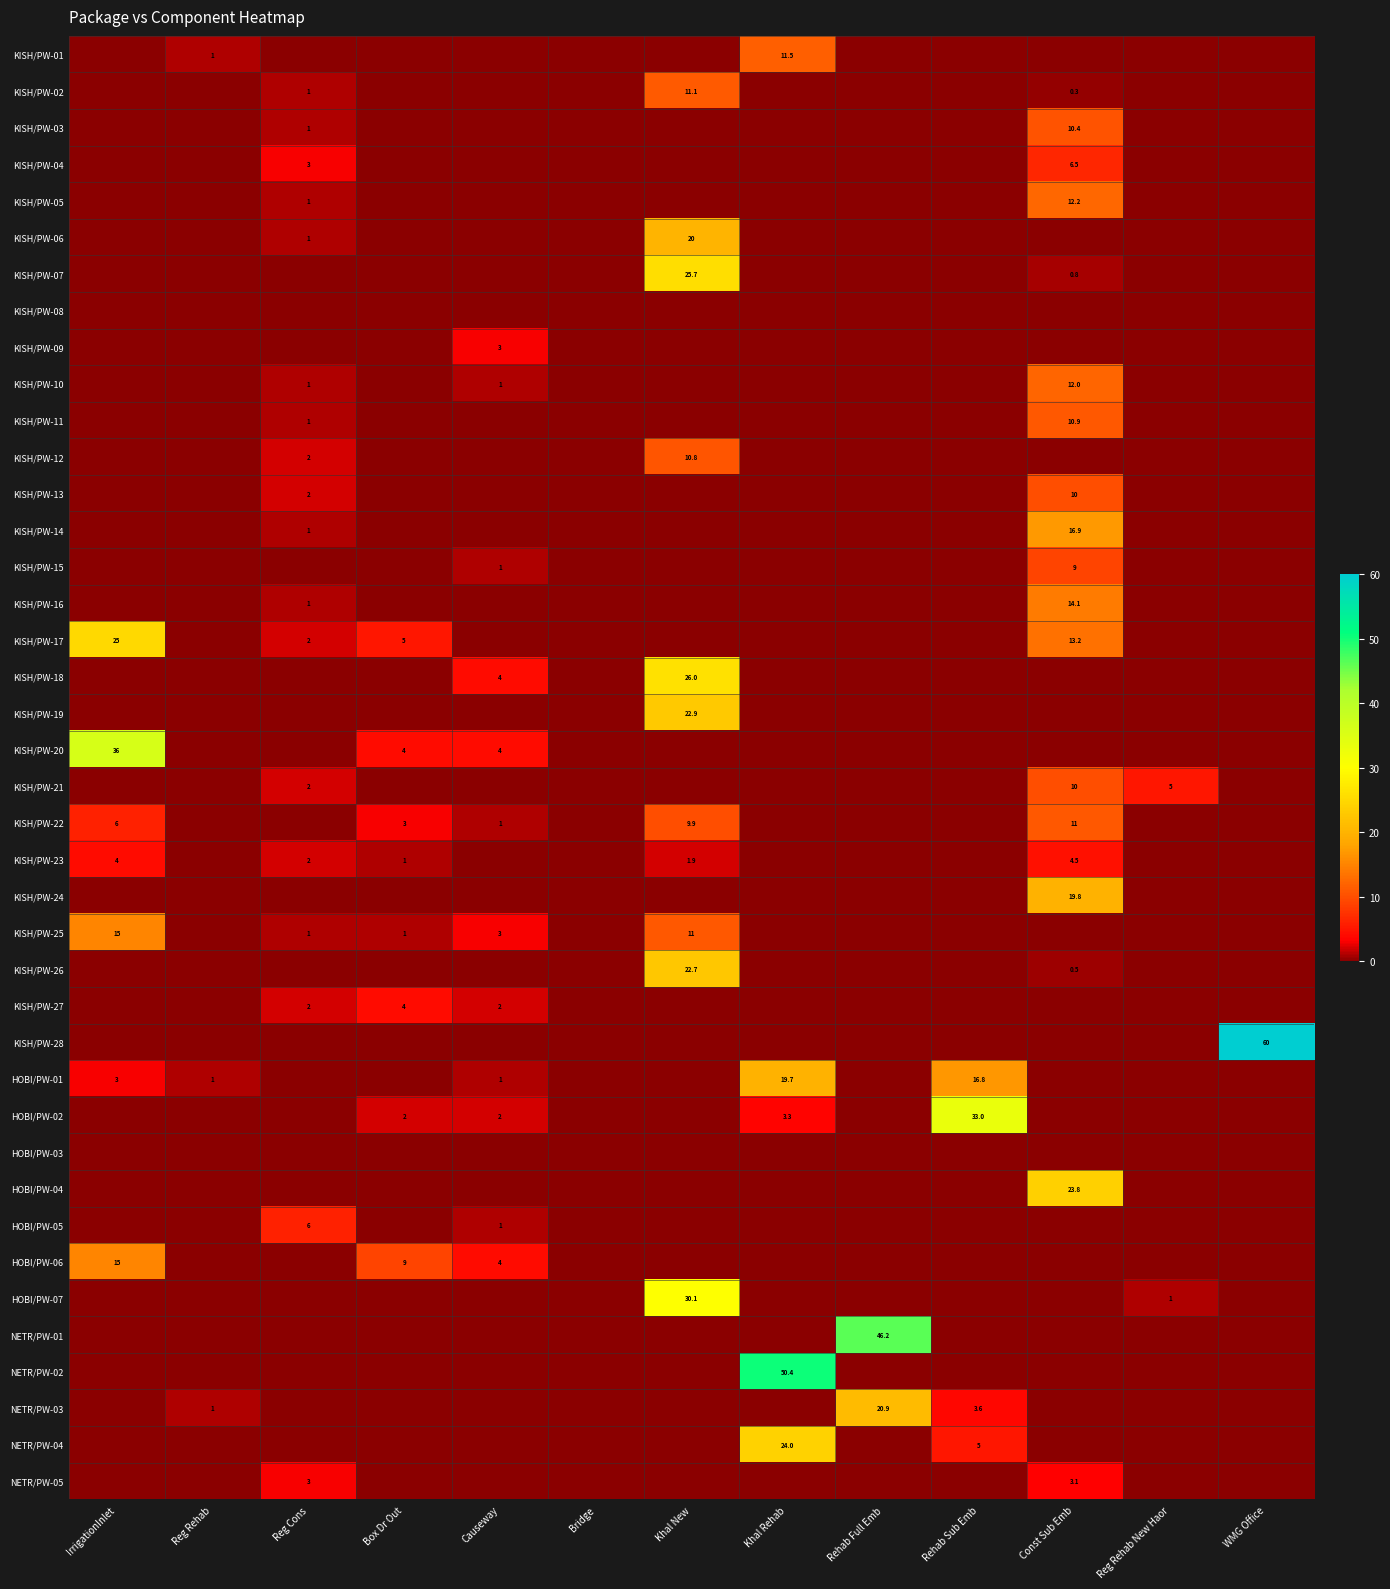

Which category has the lowest value in the KISH/PW-28 series?

IrrigationInlet